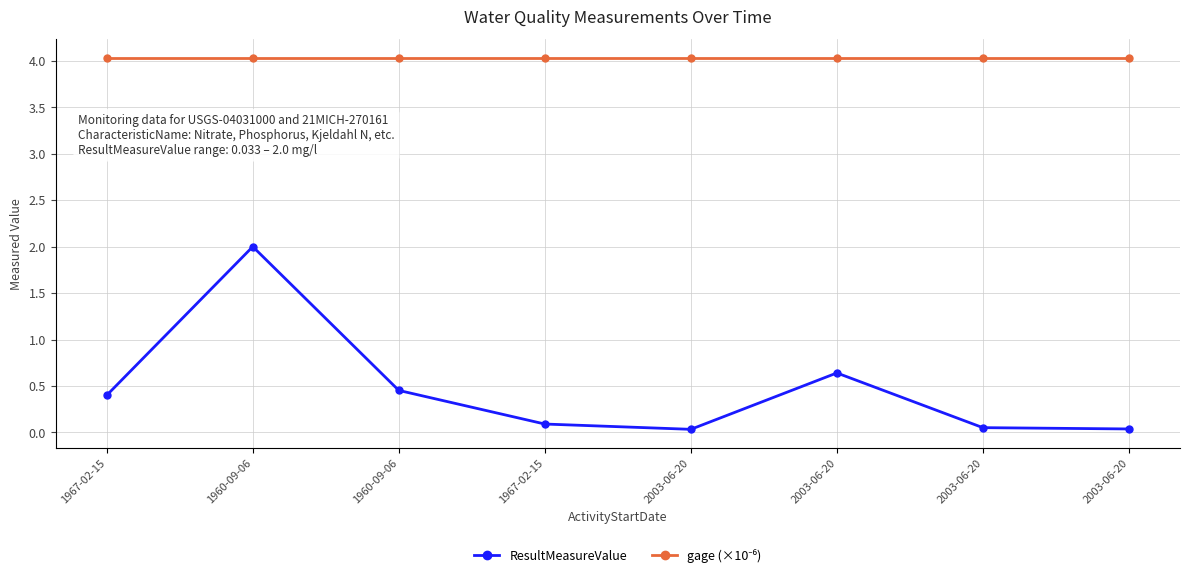

At which label does ResultMeasureValue reach its peak?

1960-09-06